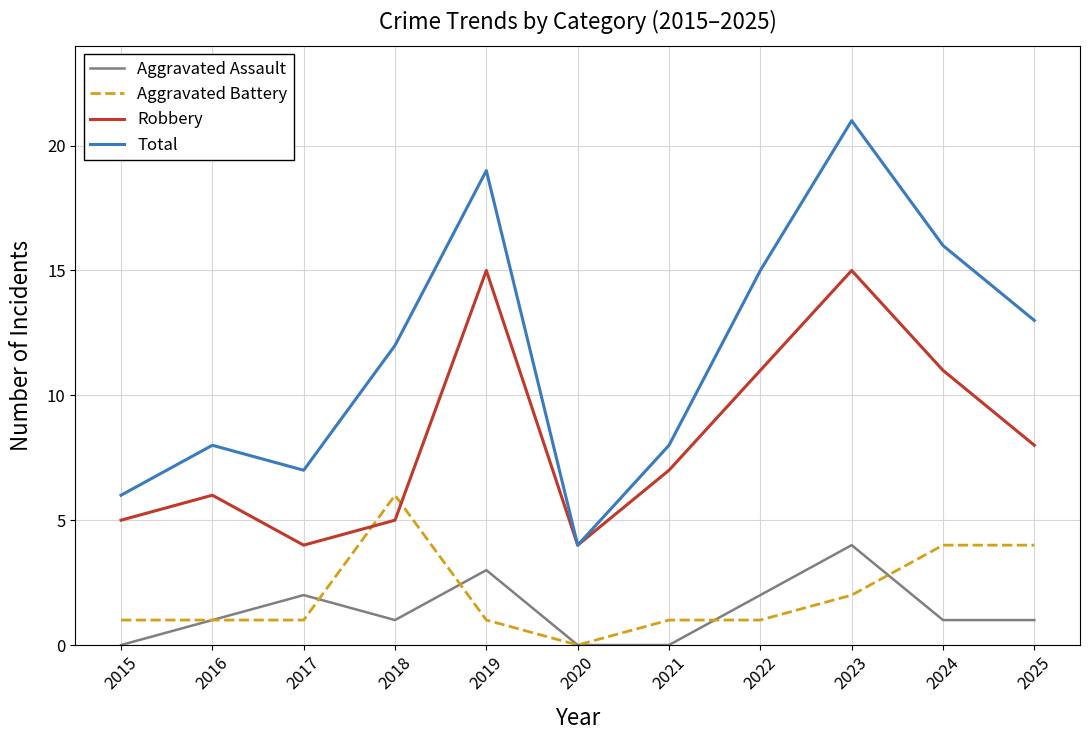

Rank the series at 2021 from highest to lowest value.

Total, Robbery, Aggravated Battery, Aggravated Assault